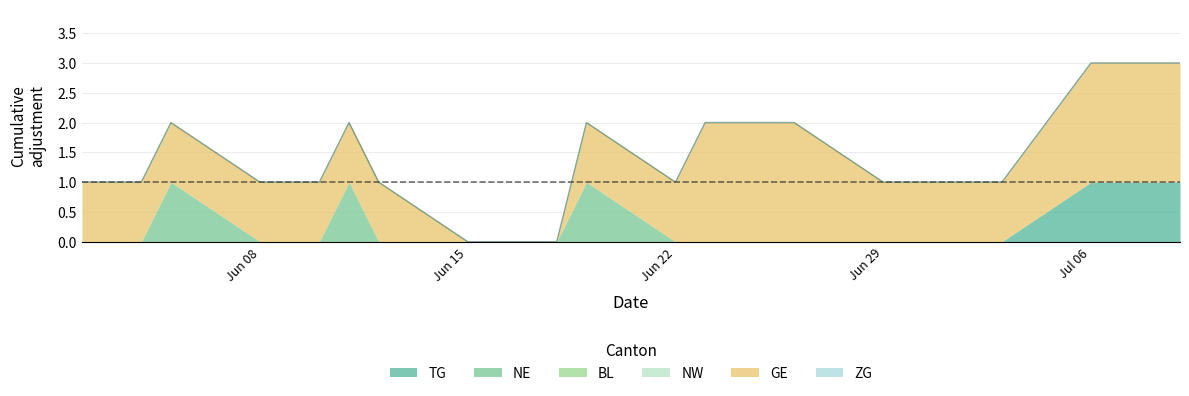

True or false: NW and TG intersect in this chart.

False